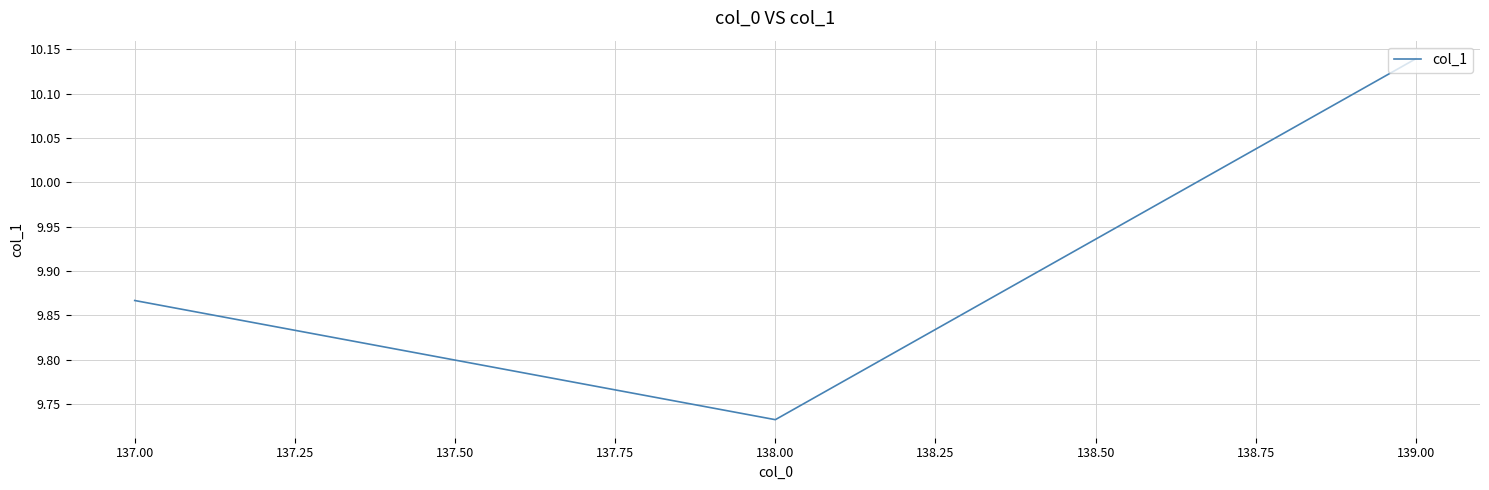

At which label is the value closest to 9?

138.00